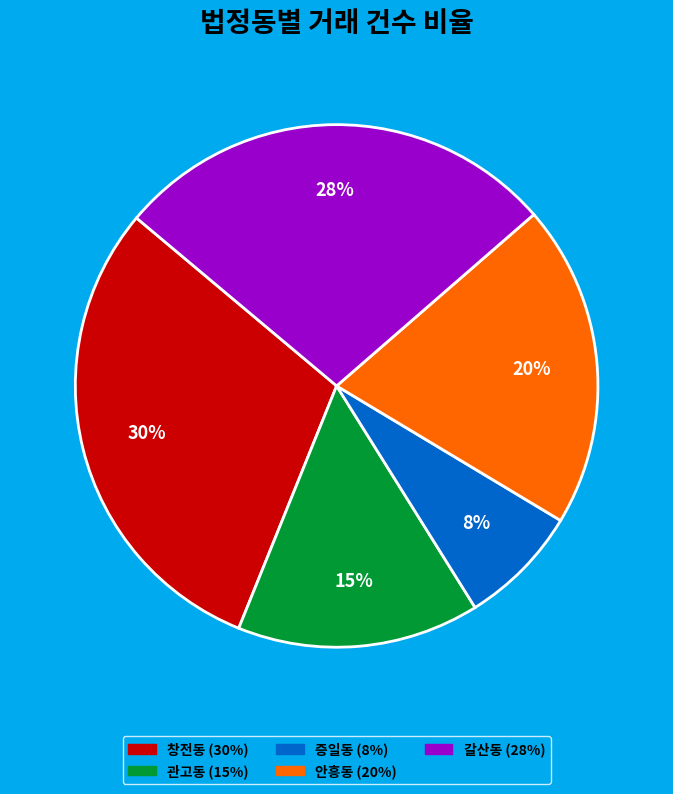

Which slice is the smallest?

증일동